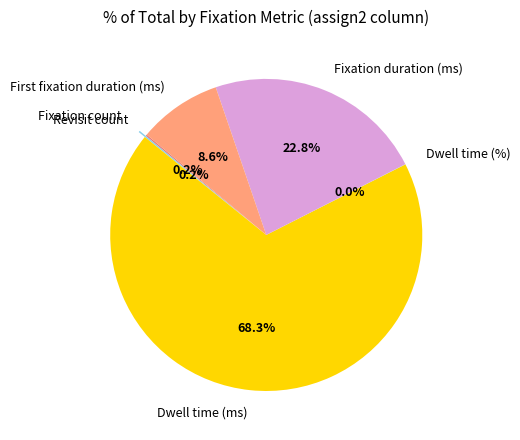

What is the largest slice in the pie chart?

Dwell time (ms)